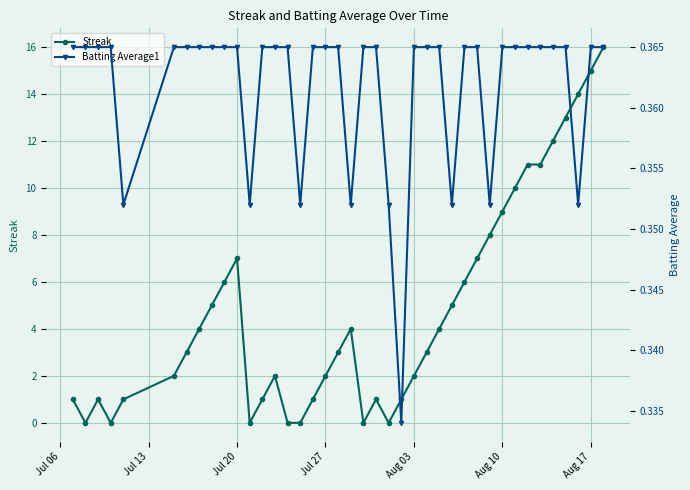

True or false: Streak has more than 0 interior local peaks.

True